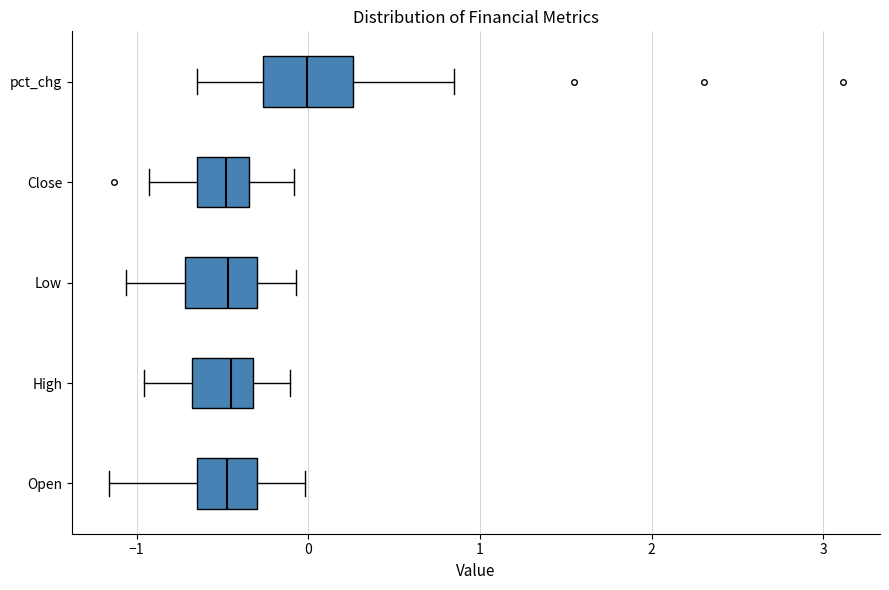

Which box's median line is the furthest to the right?

pct_chg